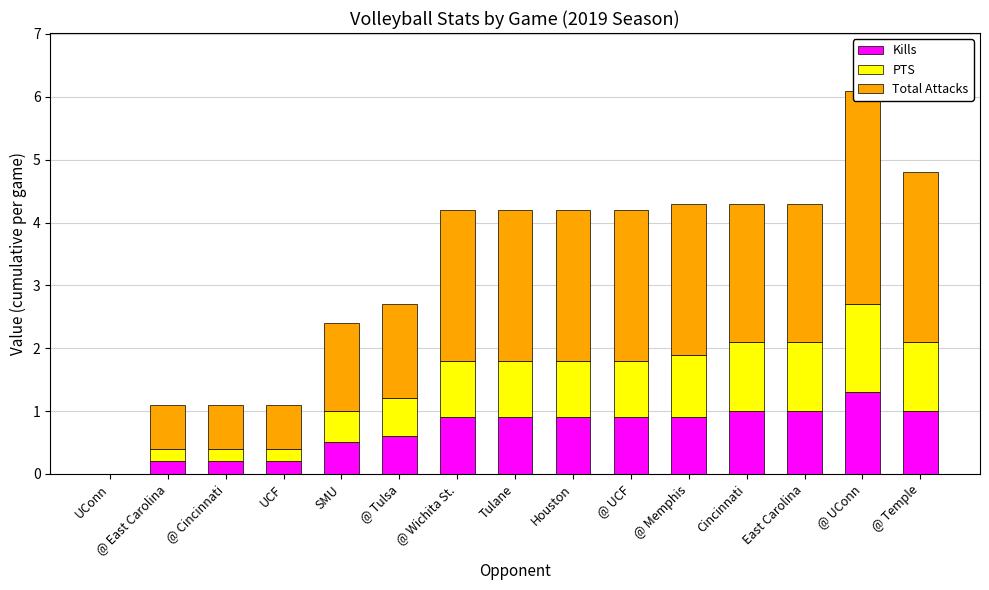

Reading right to left, what are all the values shown in this chart?

Kills: @ Temple=1.0	@ UConn=1.3	East Carolina=1.0	Cincinnati=1.0	@ Memphis=0.9	@ UCF=0.9	Houston=0.9	Tulane=0.9	@ Wichita St.=0.9	@ Tulsa=0.6	SMU=0.5	UCF=0.2	@ Cincinnati=0.2	@ East Carolina=0.2	UConn=0.0
PTS: @ Temple=1.1	@ UConn=1.4	East Carolina=1.1	Cincinnati=1.1	@ Memphis=1.0	@ UCF=0.9	Houston=0.9	Tulane=0.9	@ Wichita St.=0.9	@ Tulsa=0.6	SMU=0.5	UCF=0.2	@ Cincinnati=0.2	@ East Carolina=0.2	UConn=0.0
Total Attacks: @ Temple=2.7	@ UConn=3.4	East Carolina=2.2	Cincinnati=2.2	@ Memphis=2.4	@ UCF=2.4	Houston=2.4	Tulane=2.4	@ Wichita St.=2.4	@ Tulsa=1.5	SMU=1.4	UCF=0.7	@ Cincinnati=0.7	@ East Carolina=0.7	UConn=0.0